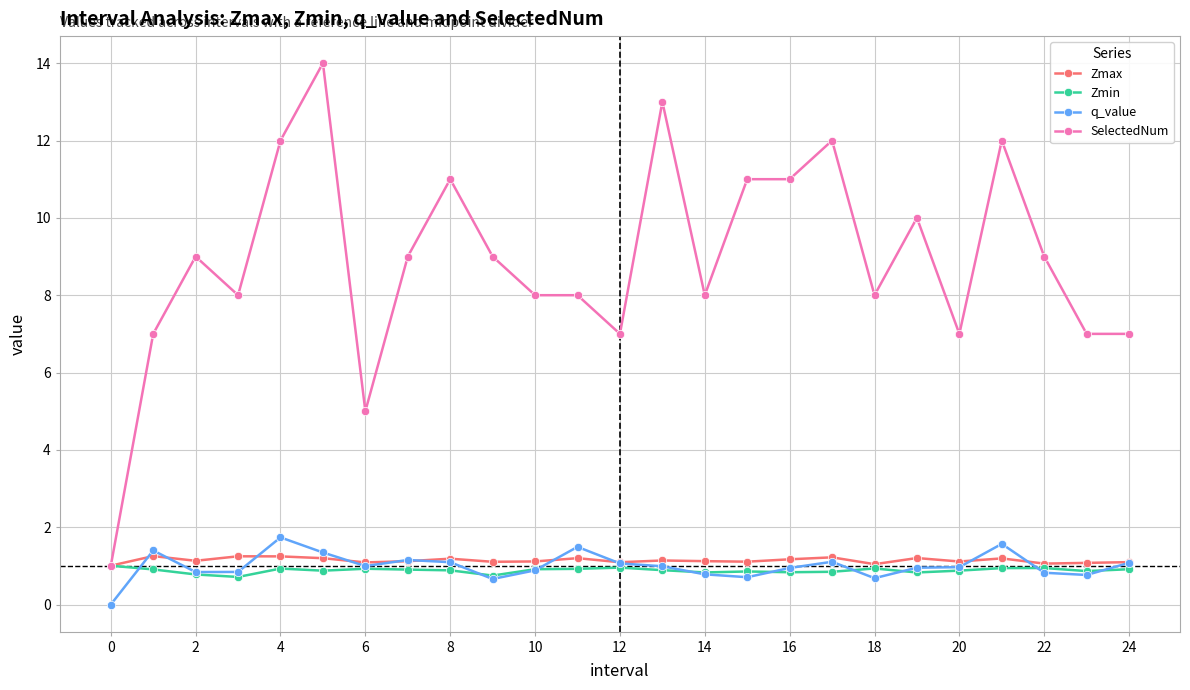

What is the difference between the second highest and minimum values in the Zmax series?

0.2